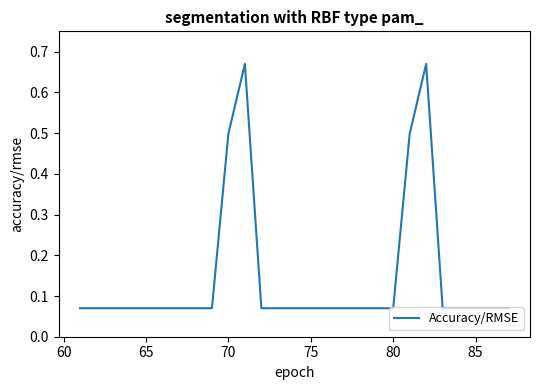

What is the difference between the maximum and minimum values?

0.6